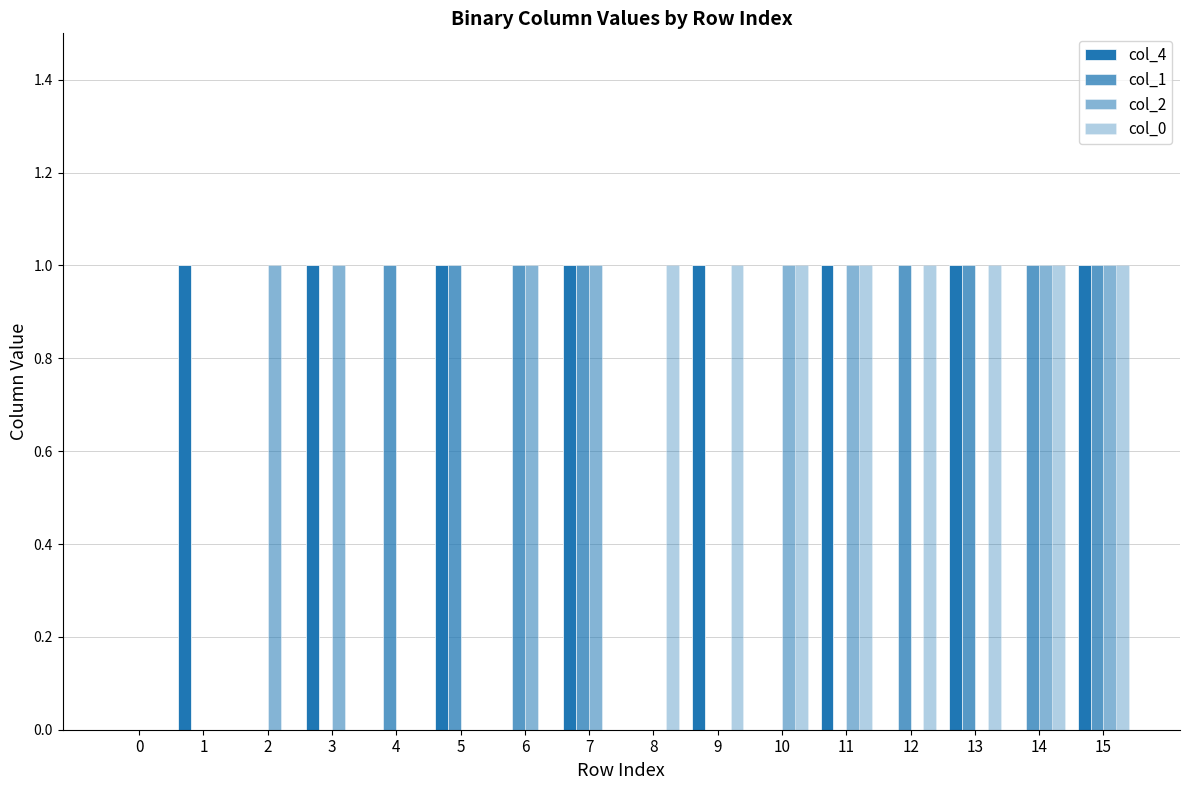

What is the difference between the col_0 values at 9 and 6?

1